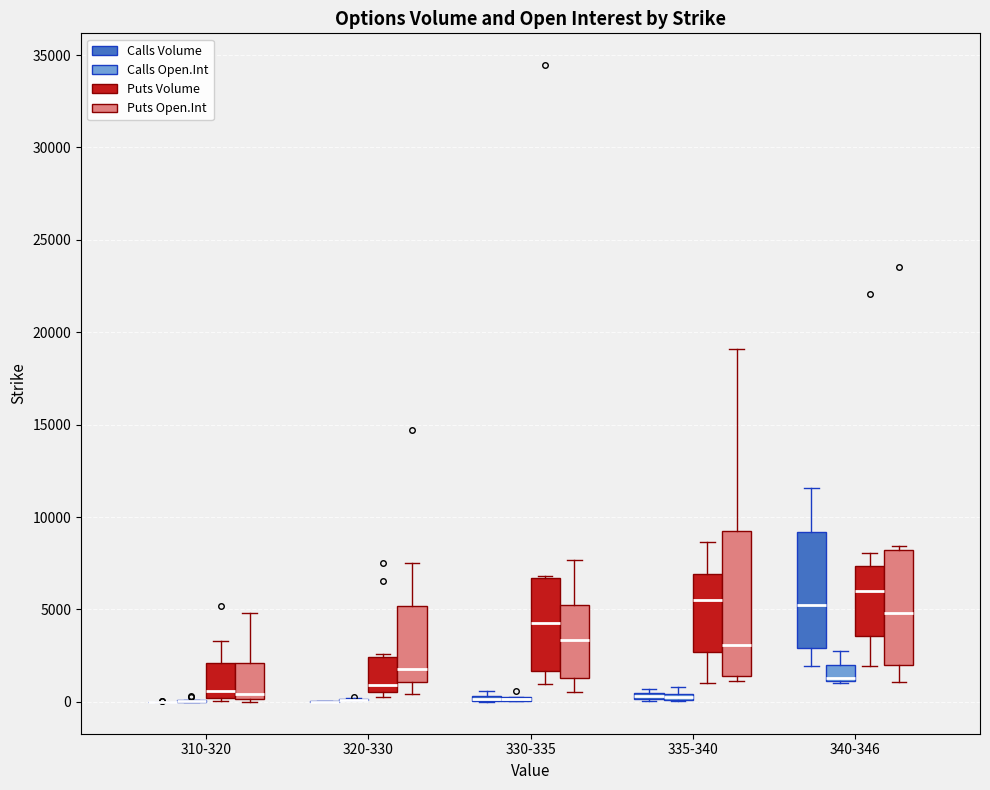

Comparing the boxes themselves (not the whiskers), which one is the tallest?

335-340 (Puts Open.Int)